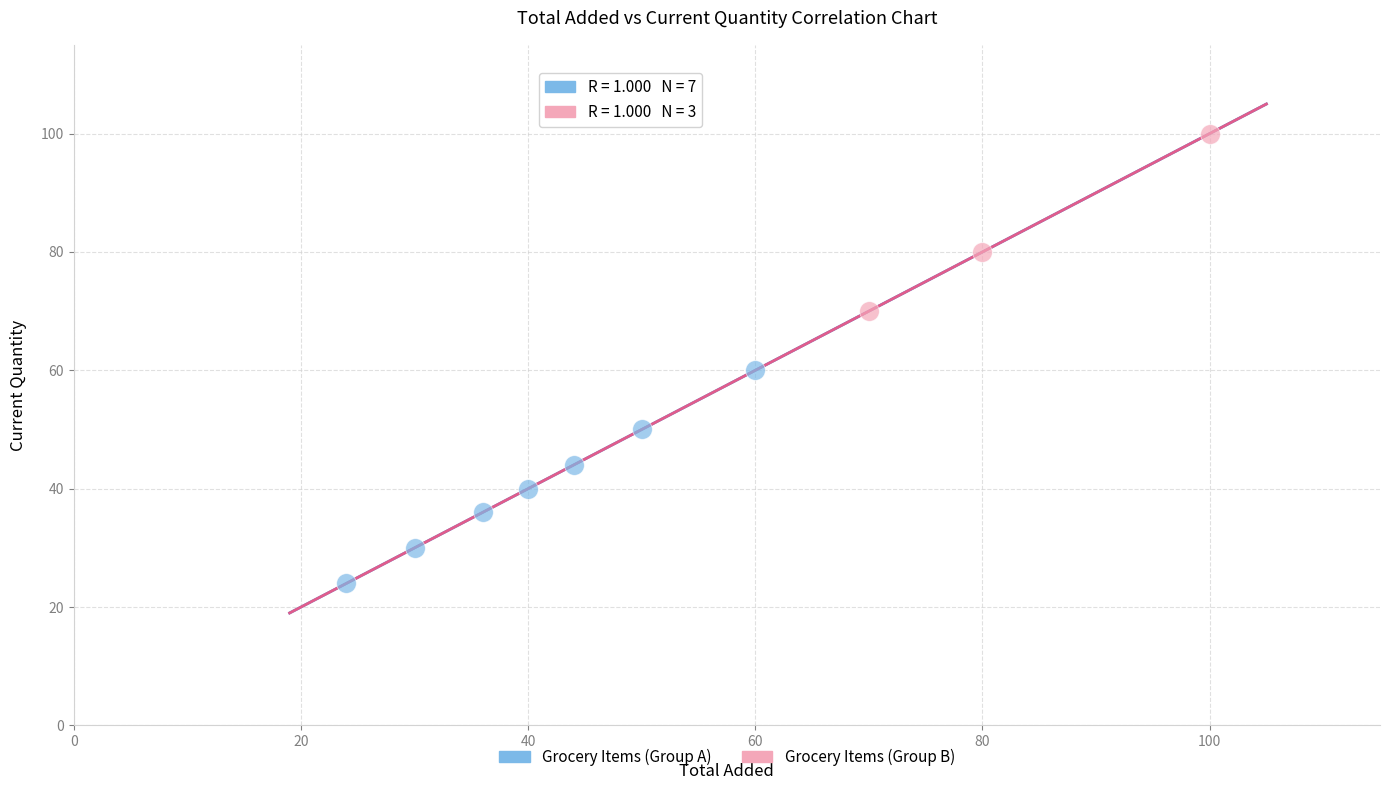

Which series reaches the maximum Y coordinate?

Grocery Items (Group B)